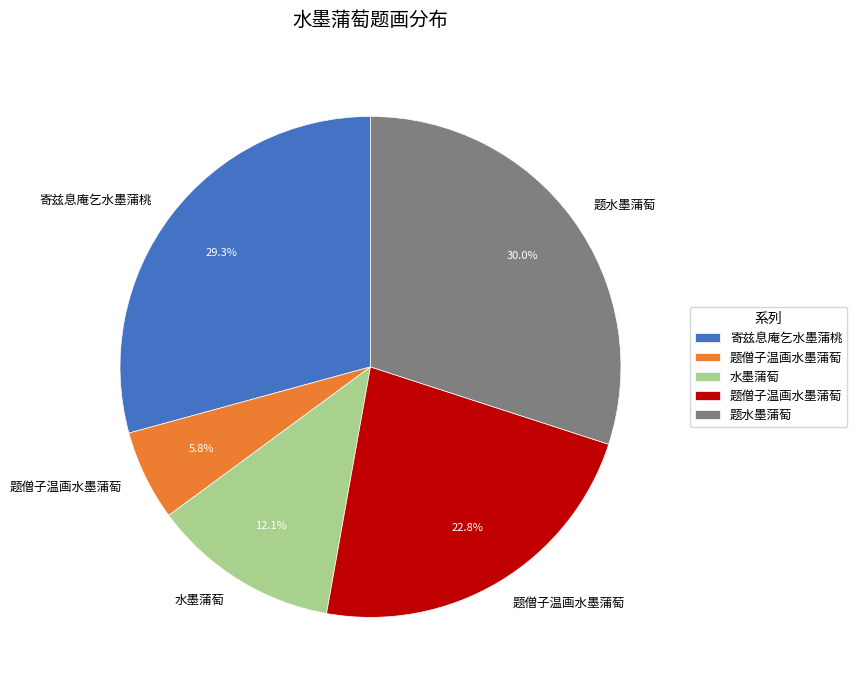

Does any single category account for the majority?

No